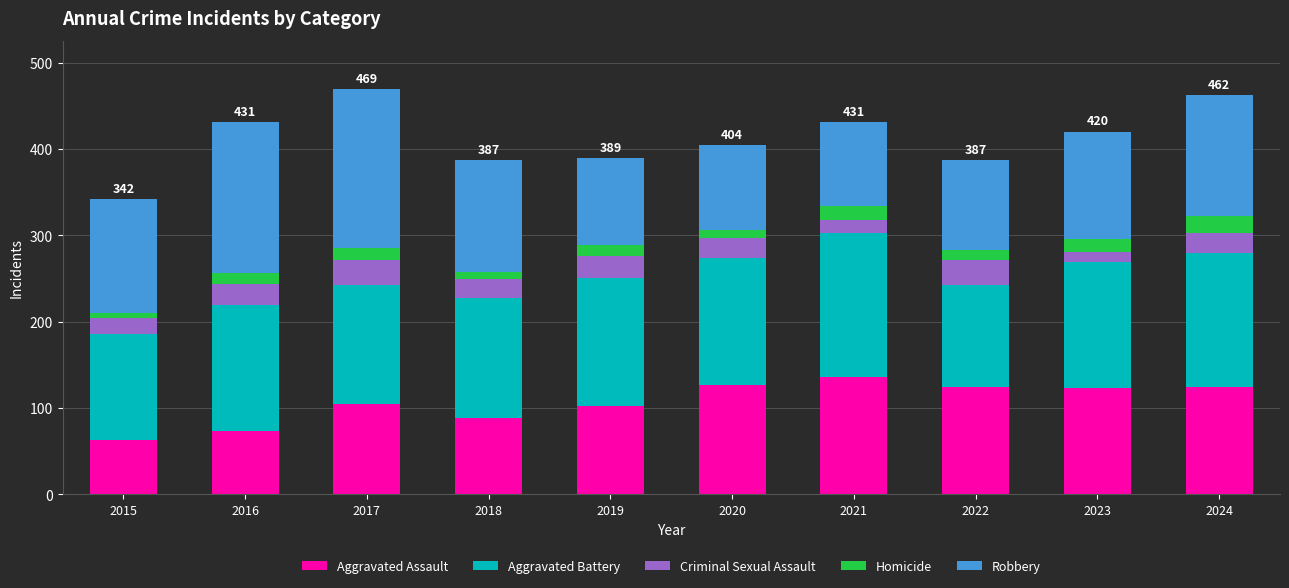

How many categories are shown in the chart?

10